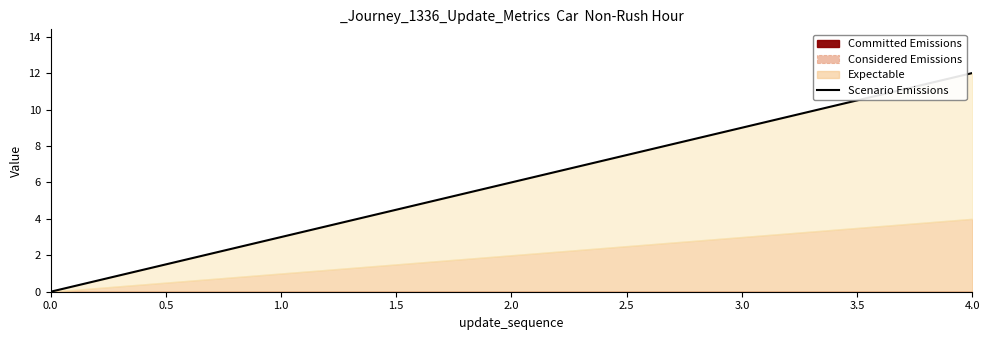

How many data points are above 6?

2